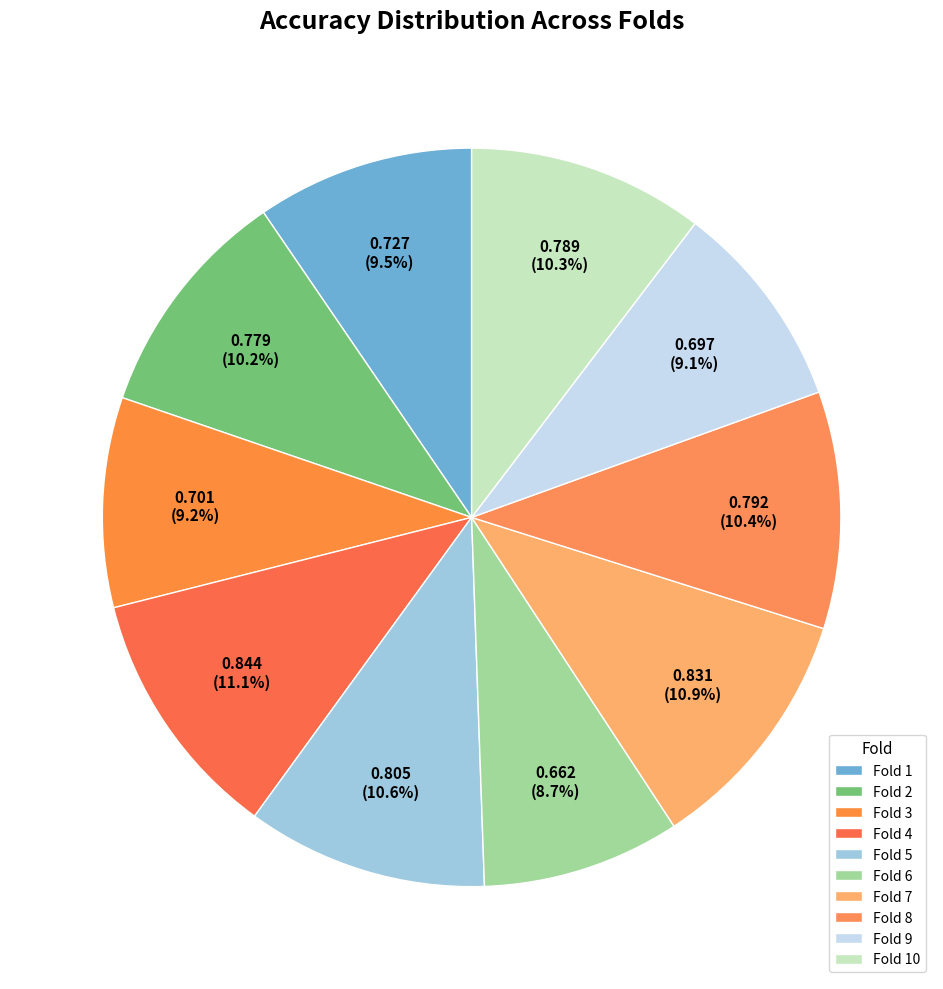

Count the number of slices in the pie.

10